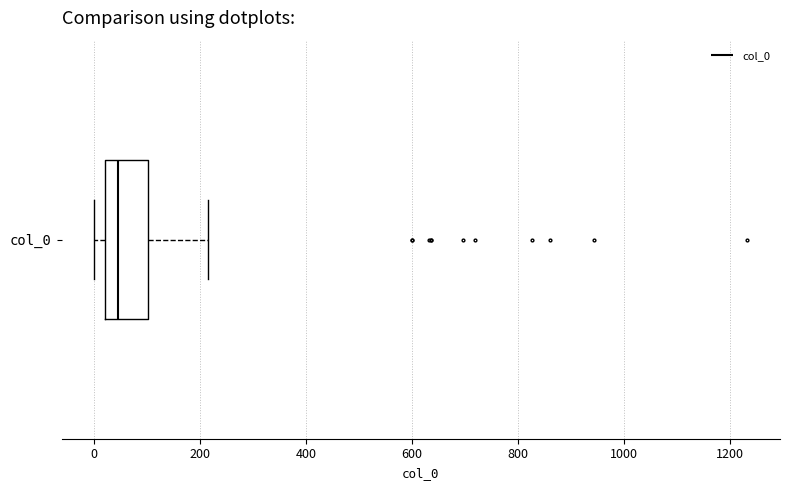

Where is the left edge of the box for col_0 on the x-axis? The values are not printed on the chart, so give them approximately, as read against the axis.

20